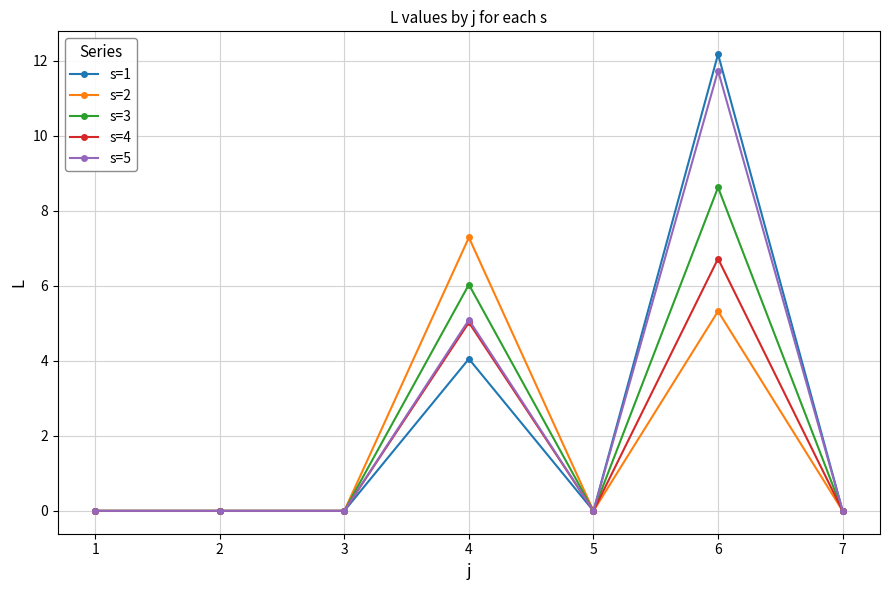

True or false: s=2 has more than 1 points higher than both neighbors.

True